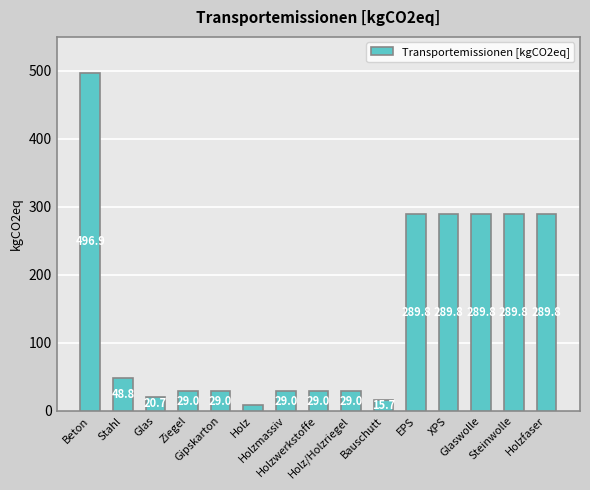

What is the value of the 15th bar from the left?

289.8